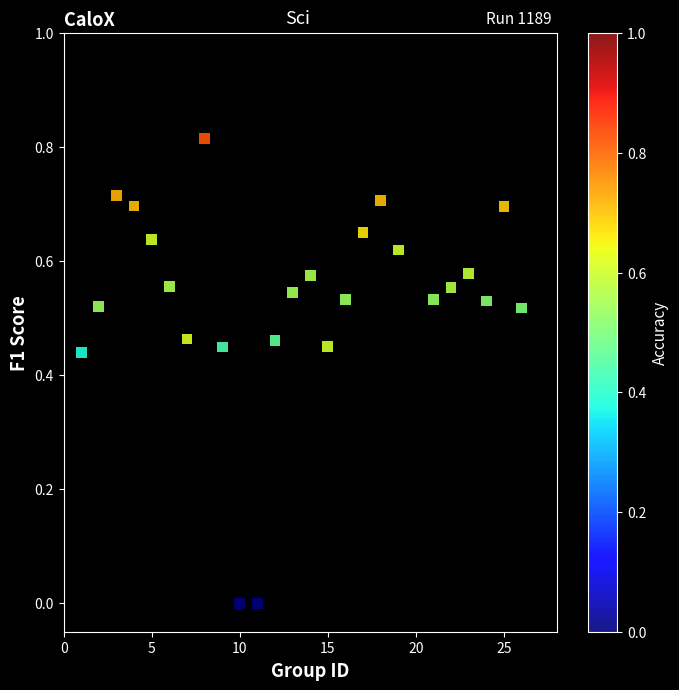

What is the range of X values (max minus min)?

25.0